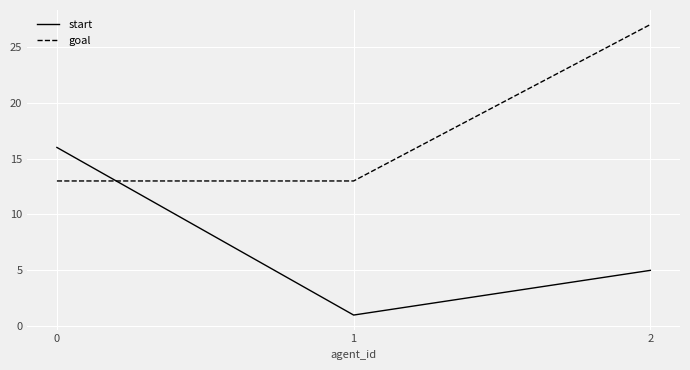

How many categories are shown in the chart?

3